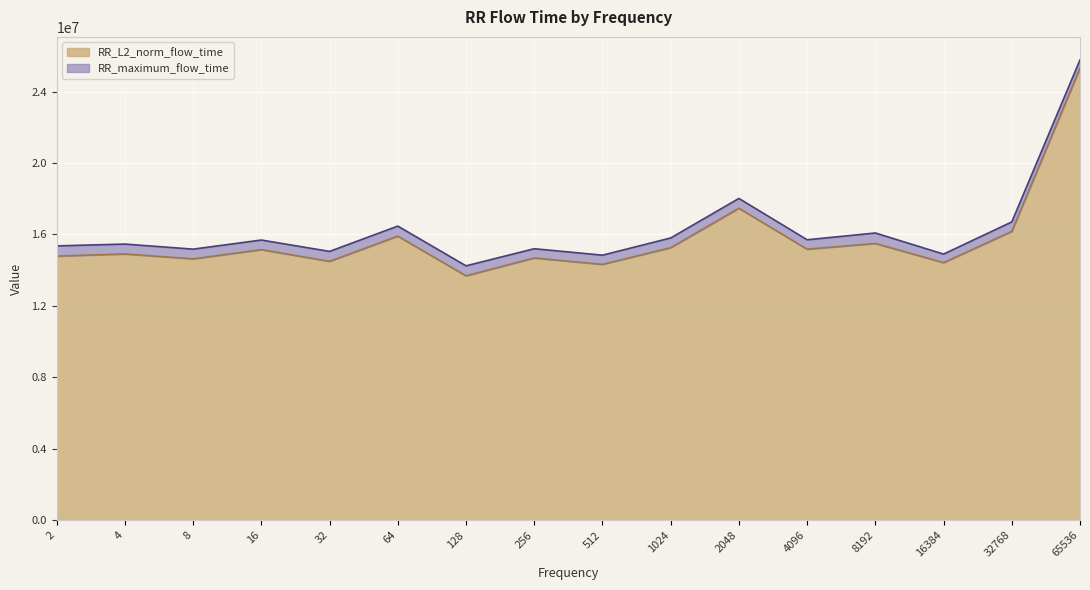

The chart shows a value of 15907089.0 at 64. True or false?

True